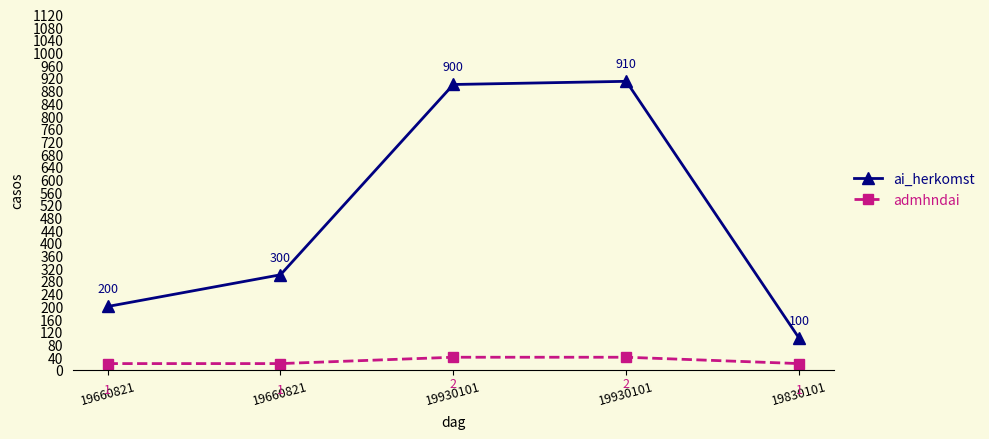

How many data points does each series have?

5